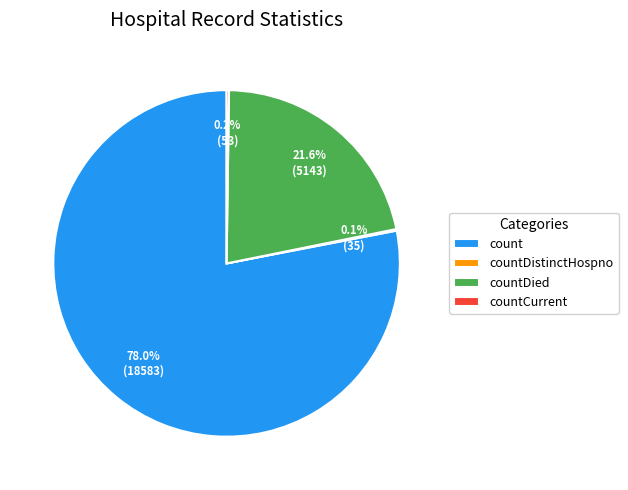

What is the largest slice in the pie chart?

count